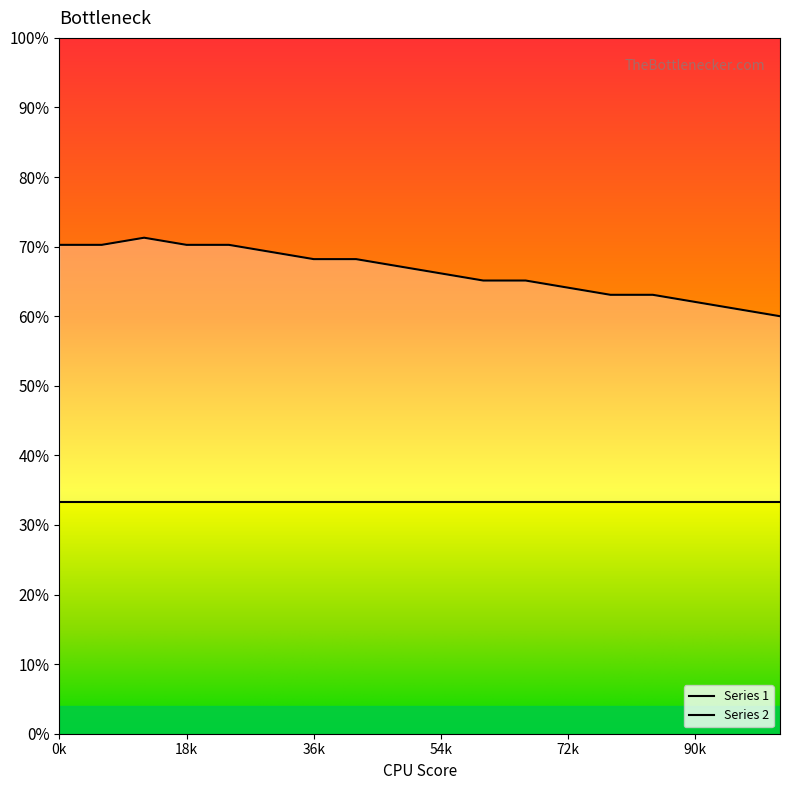

List the labels in order of value, largest first.

2, 0, 1, 3, 4, 5, 6, 7, 8, 9, 10, 11, 12, 13, 14, 15, 16, 17